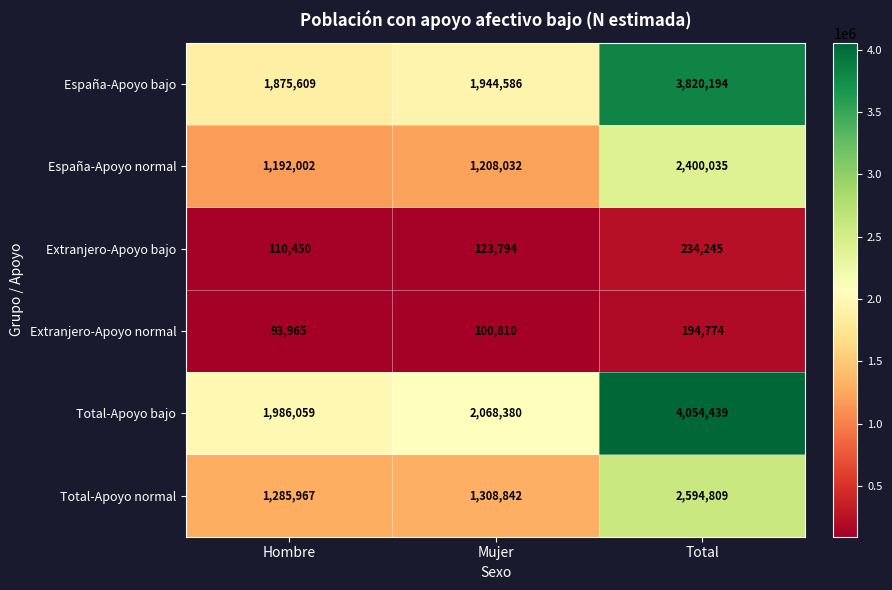

Rank the series by their maximum value, from highest to lowest.

Total-Apoyo bajo, España-Apoyo bajo, Total-Apoyo normal, España-Apoyo normal, Extranjero-Apoyo bajo, Extranjero-Apoyo normal